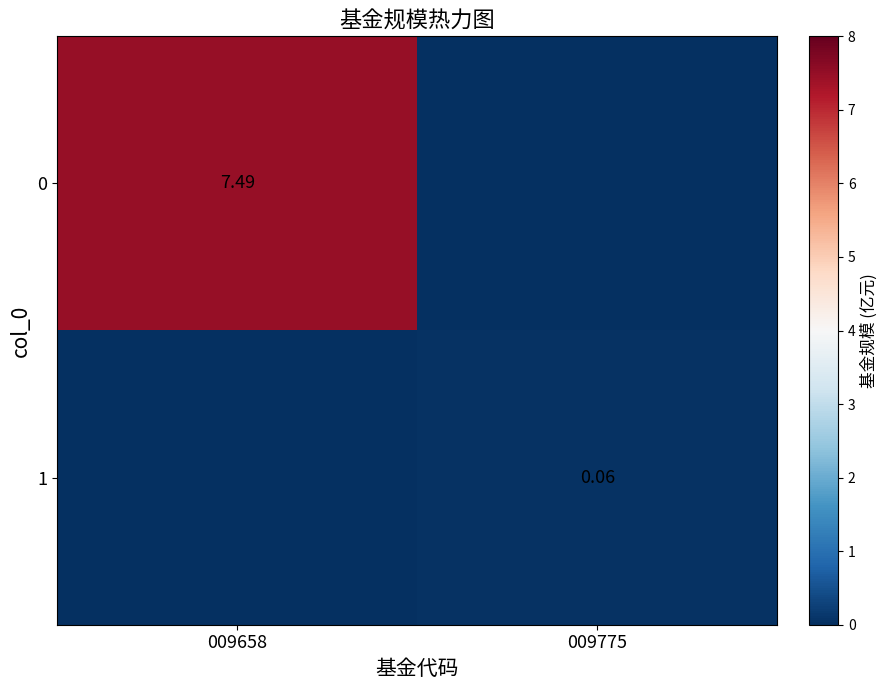

What is the total value across all series at 009775?

0.1